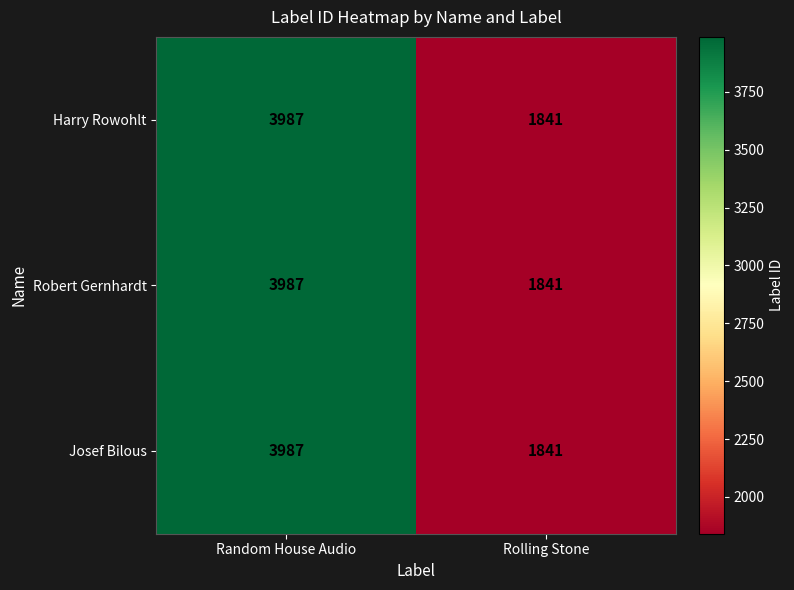

List the labels in order of Harry Rowohlt value, largest first.

Random House Audio, Rolling Stone